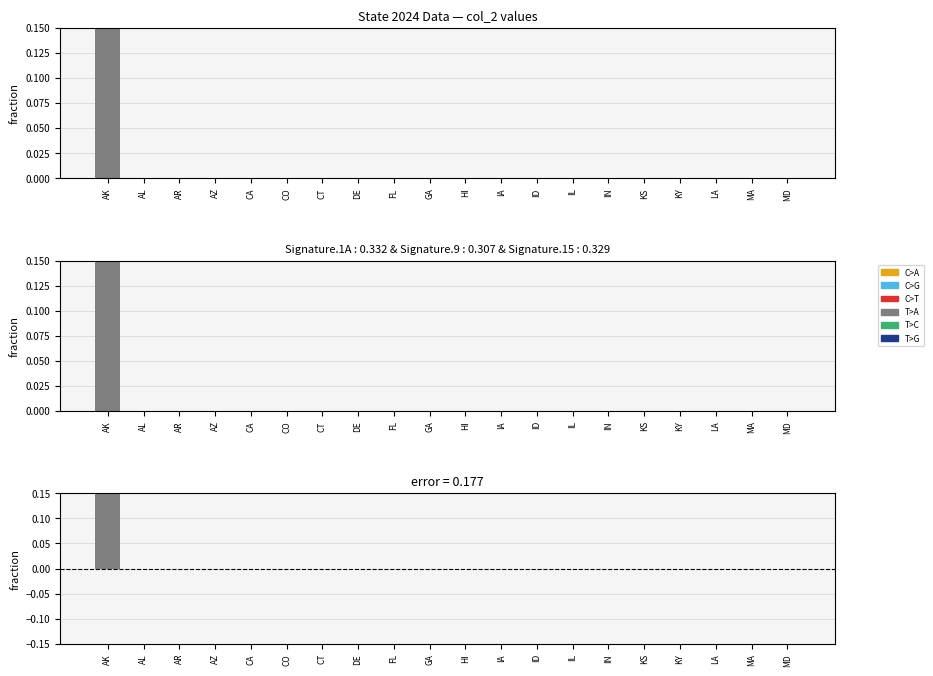

Where is State diff values nearest to the value 0?

AL